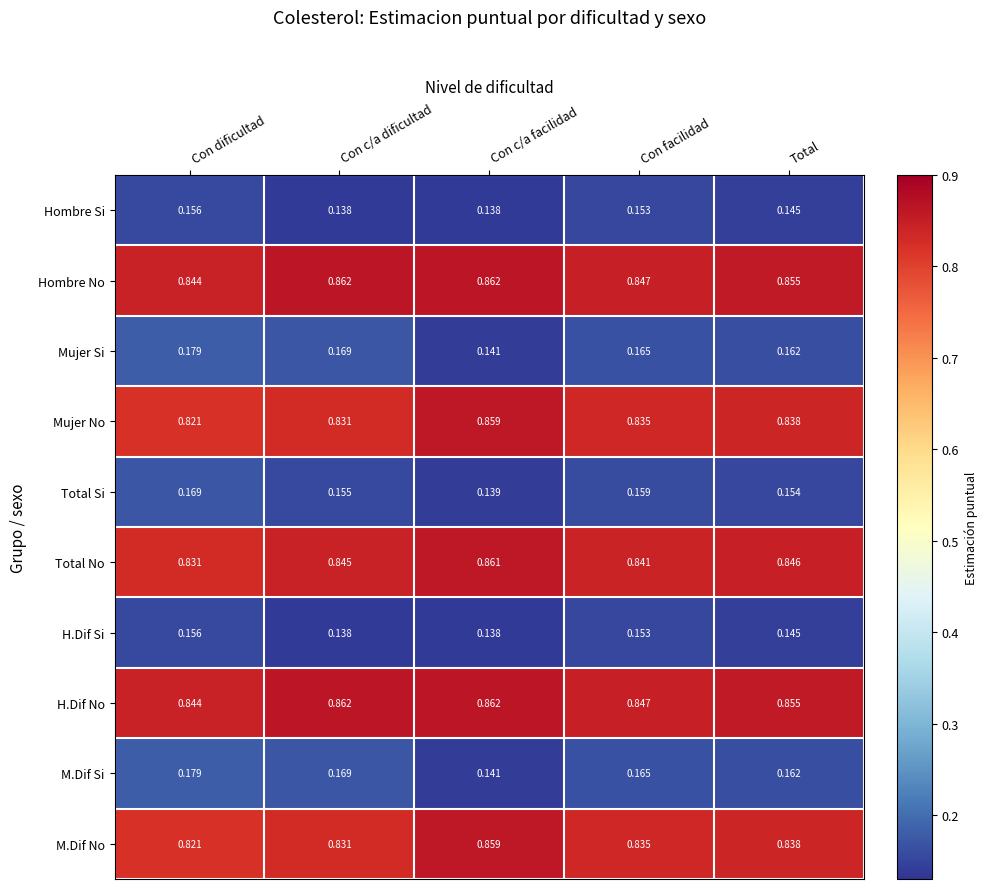

Which category has the highest value in the M.Dif No series?

Con c/a facilidad